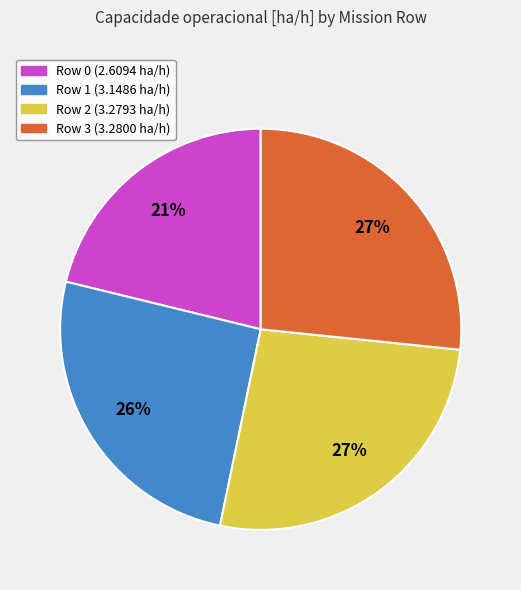

To the nearest percent, what is the average slice percentage?

25%